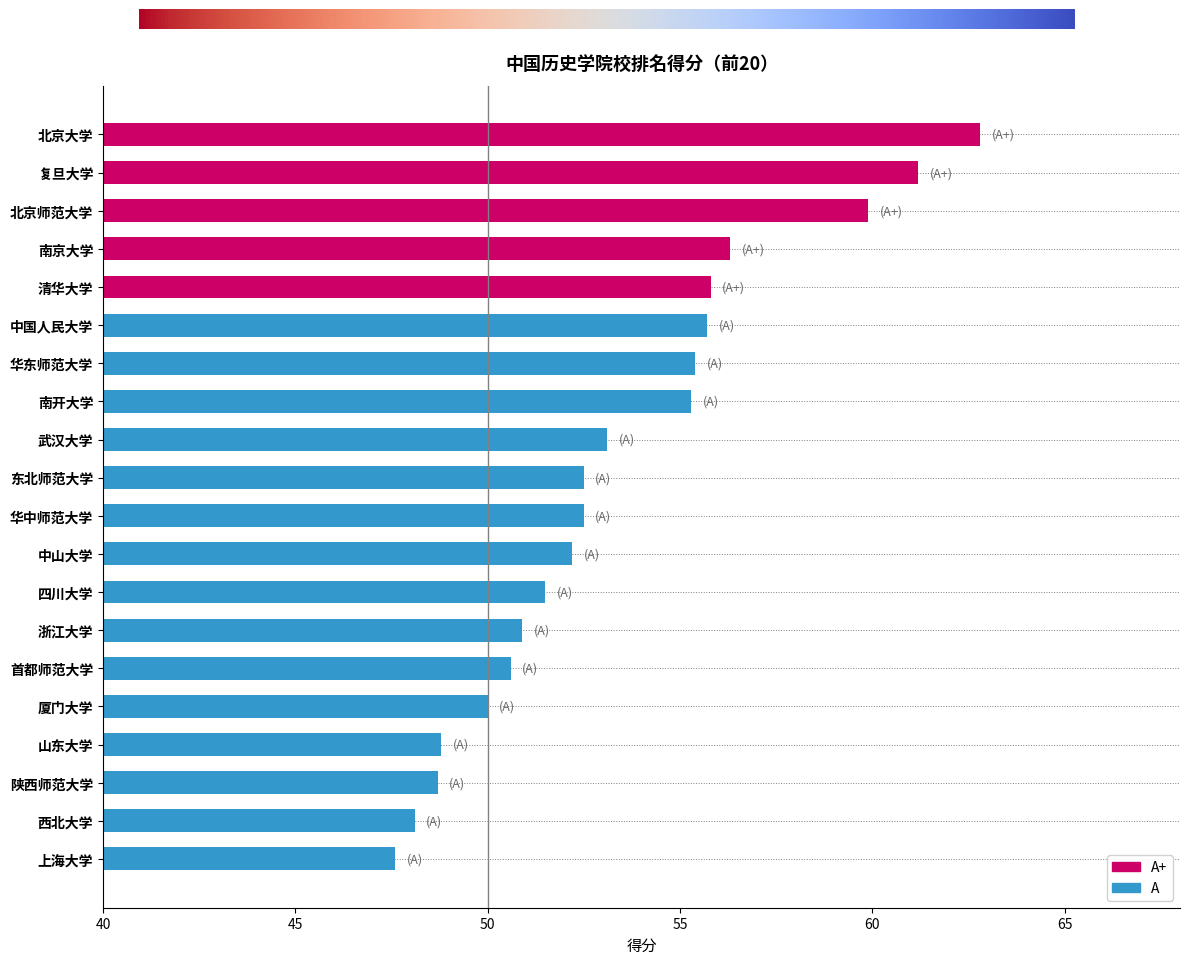

The value at 四川大学 is 82.0. True or false?

False